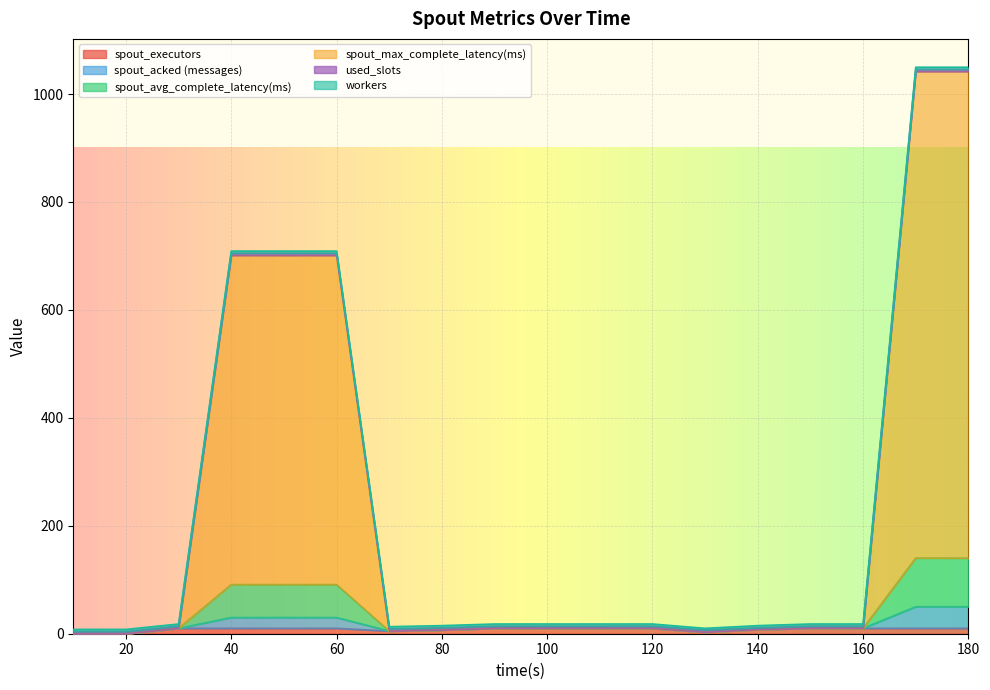

What is the highest value of the spout_executors series?

10.0